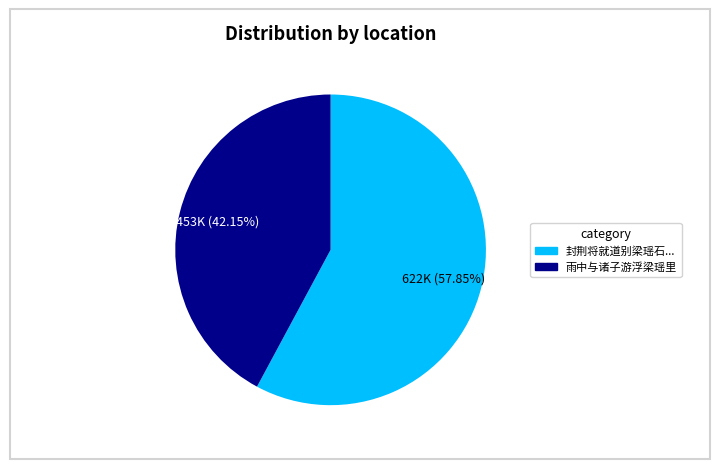

To the nearest percent, what is the average slice percentage?

50%